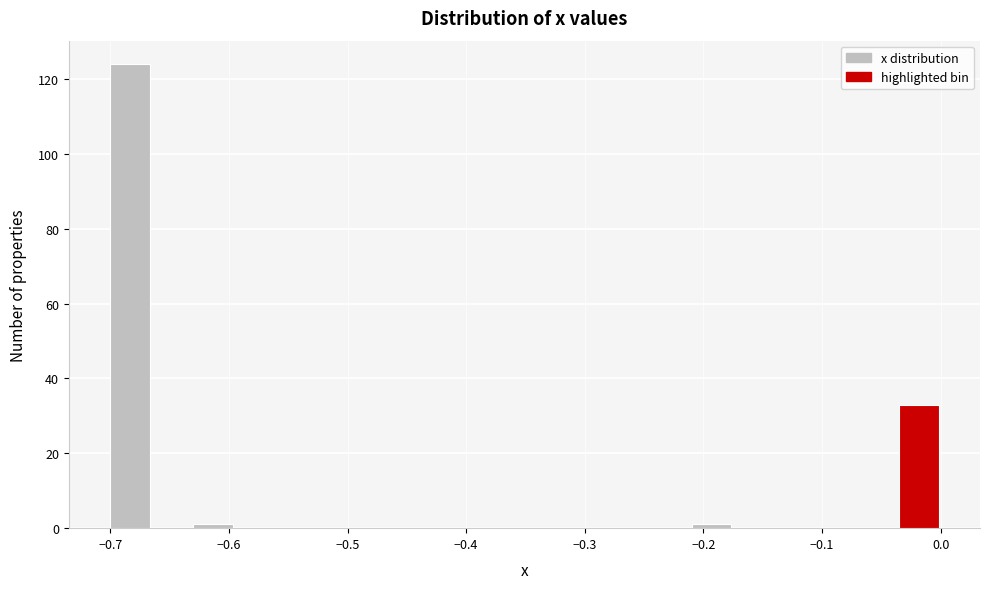

Around what value on the x-axis is the tallest bar? Give the approximate position of its centre, as read against the axis.

-0.68